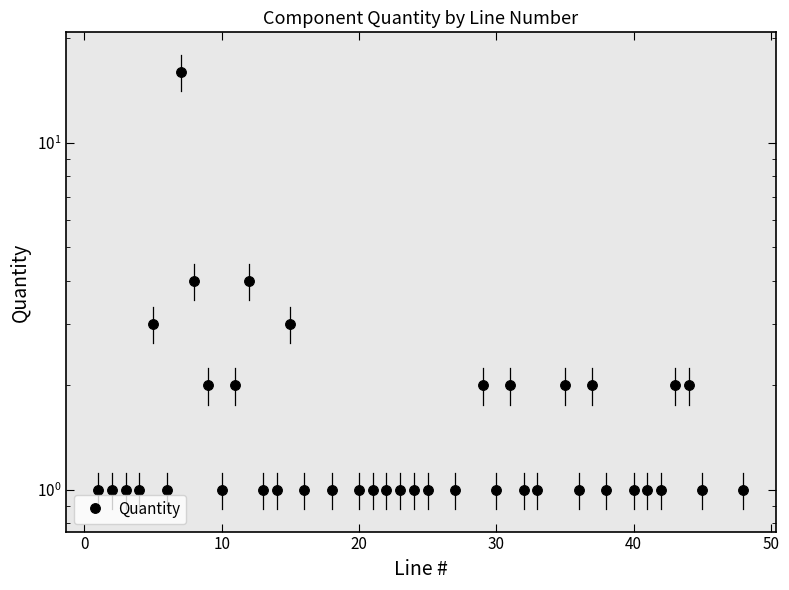

What is the average value?

2